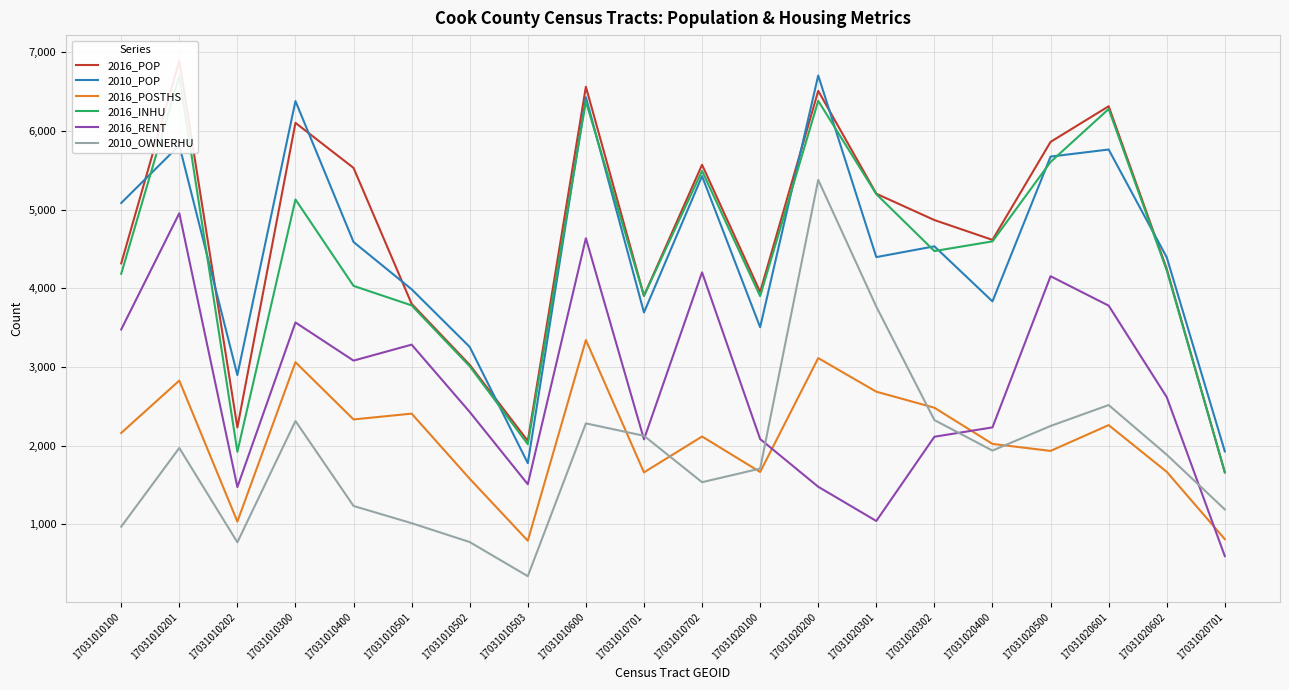

How many lines are shown in the chart?

6